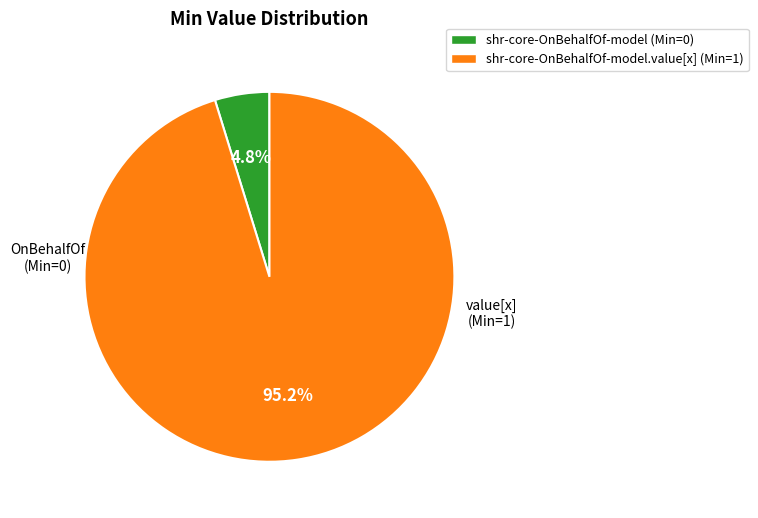

Does any single category account for the majority?

Yes